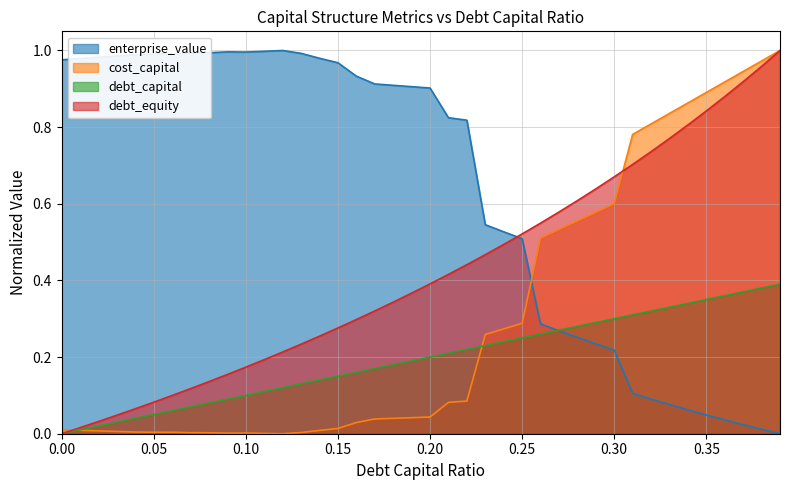

True or false: debt_equity and debt_capital cross at least once.

False